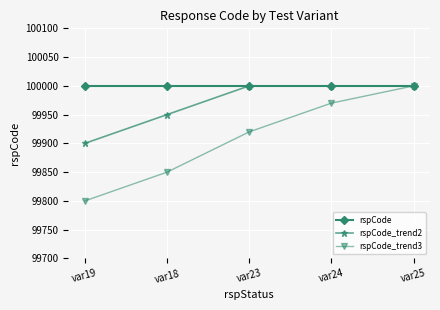

Does the chart have visible grid lines?

Yes